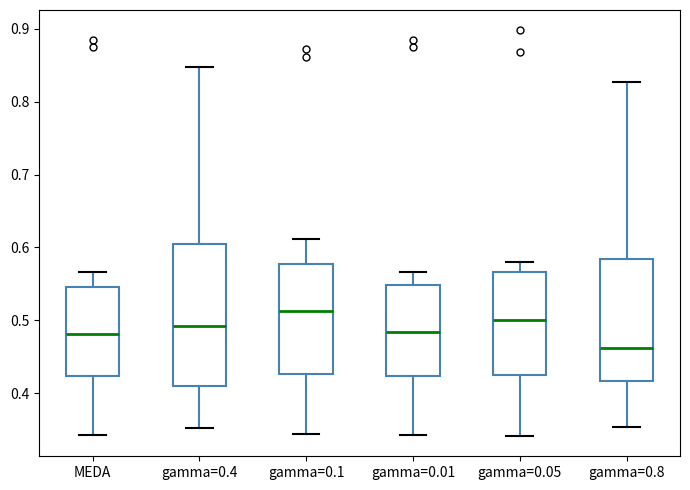

Which box has the lowest median line?

gamma=0.8